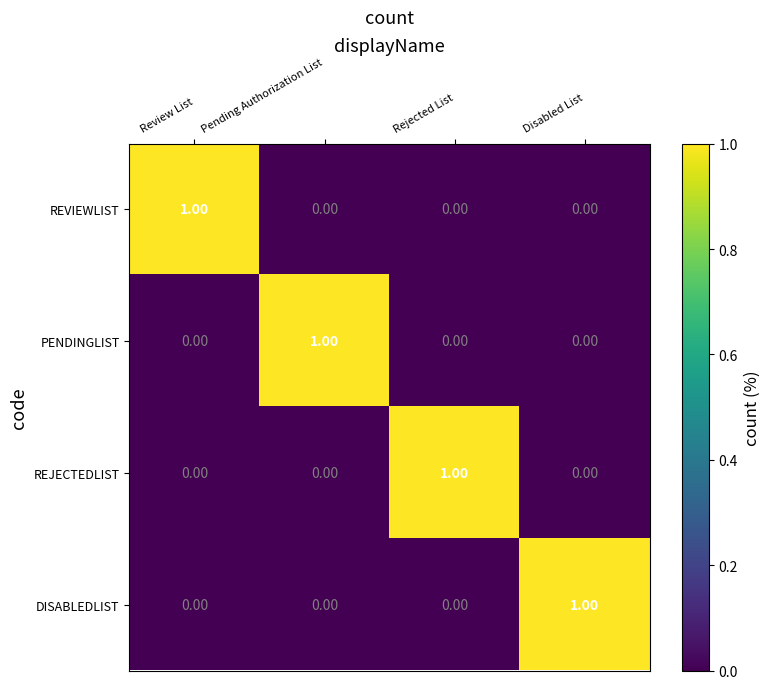

At how many categories does at least one series exceed 0?

4